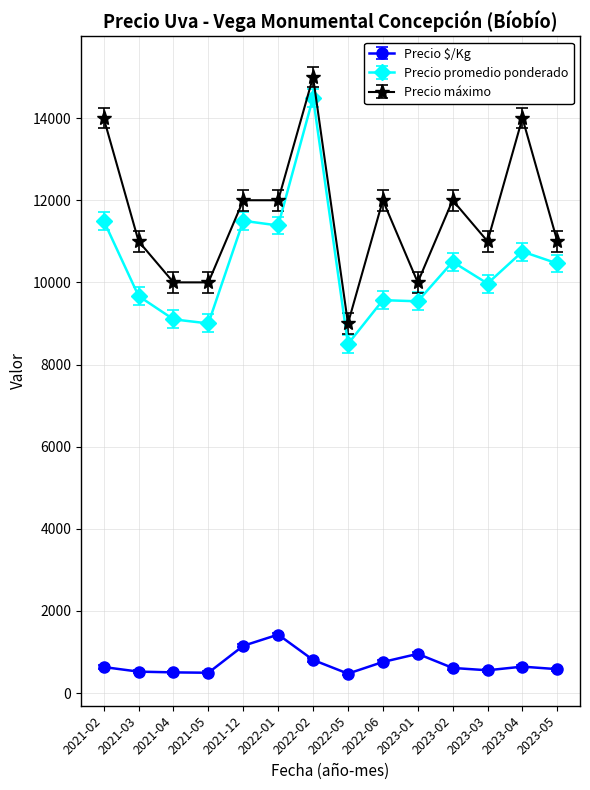

True or false: Precio promedio ponderado and Precio $/Kg cross at least once.

False